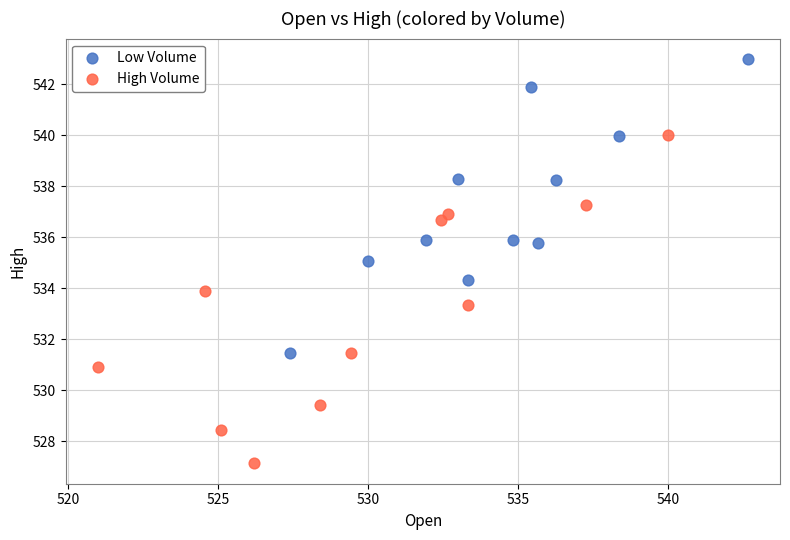

Which series reaches the minimum Y coordinate?

High Volume